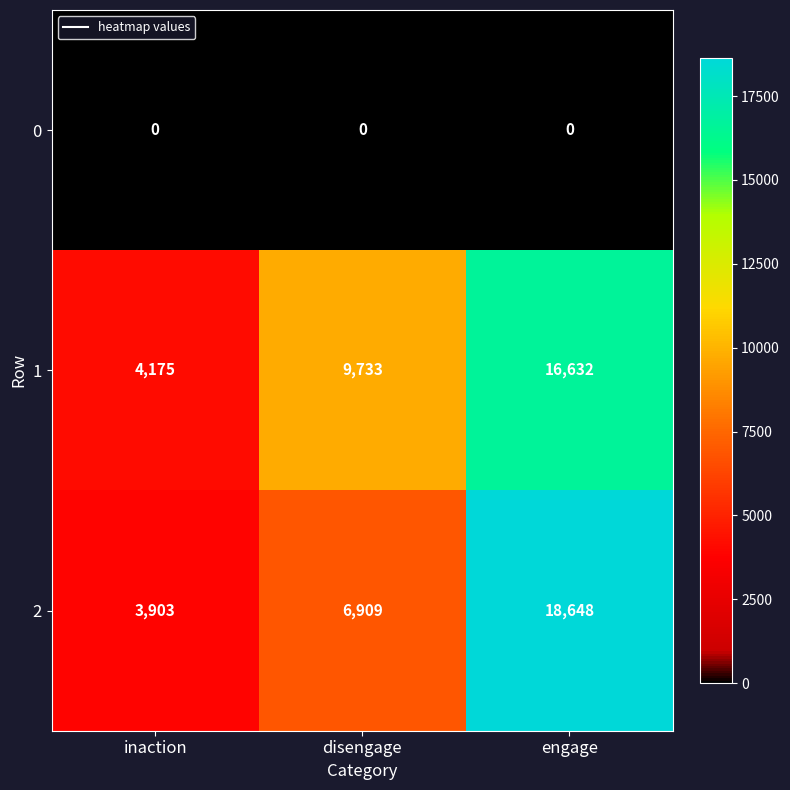

Reading left to right, list all the values displayed in this chart.

0: inaction=0	disengage=0	engage=0
1: inaction=4175	disengage=9733	engage=16632
2: inaction=3903	disengage=6909	engage=18648